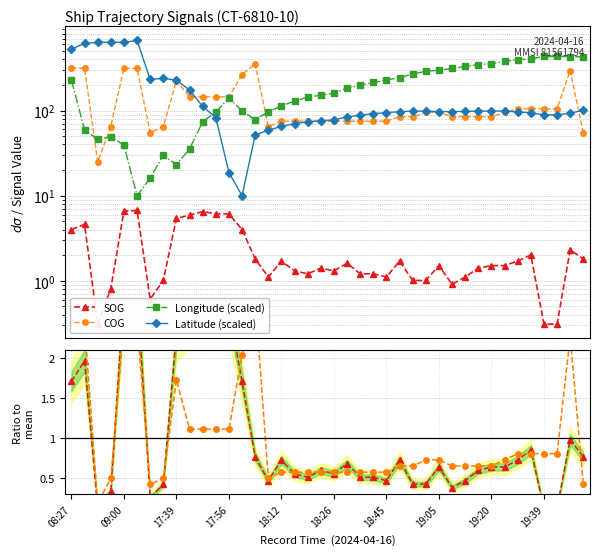

Does the chart display data point markers on the line(s)?

Yes